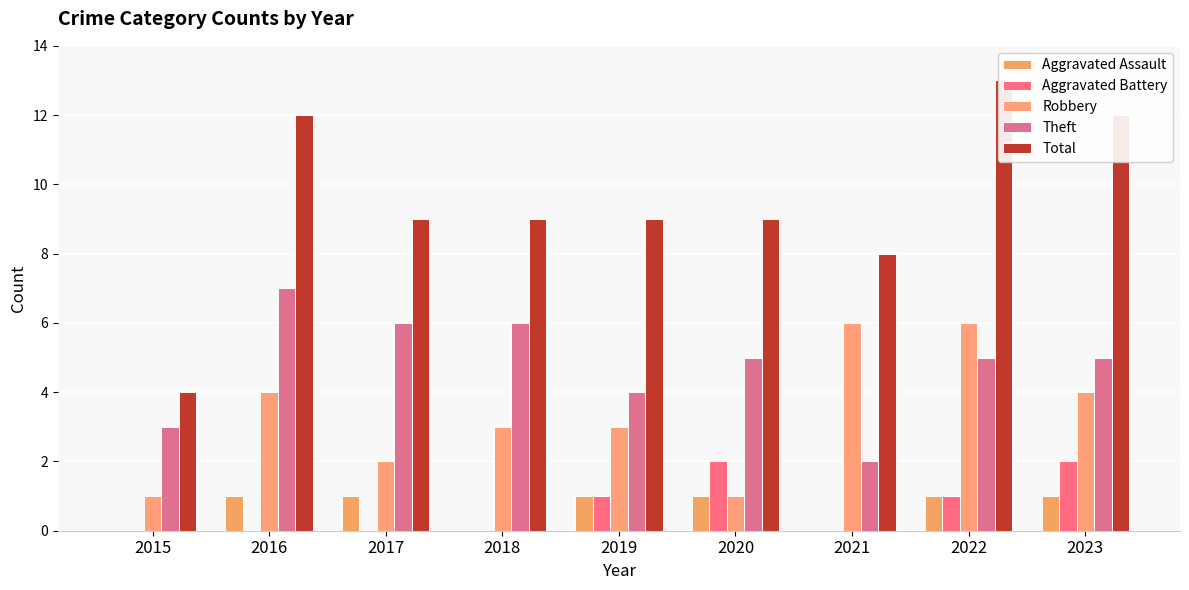

At 2023, list the series in order from largest to smallest.

Total, Theft, Robbery, Aggravated Battery, Aggravated Assault